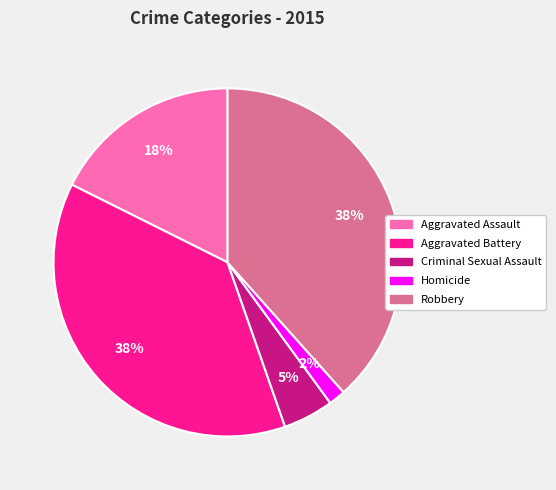

Do Homicide and Aggravated Battery together represent more than half of the pie?

No